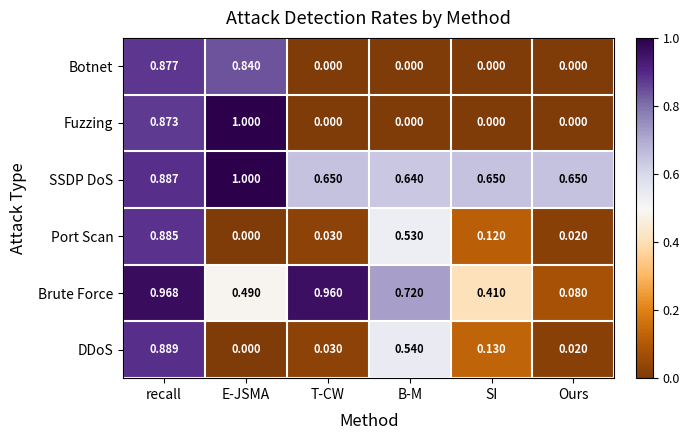

Which series has the largest range (max minus min)?

Fuzzing